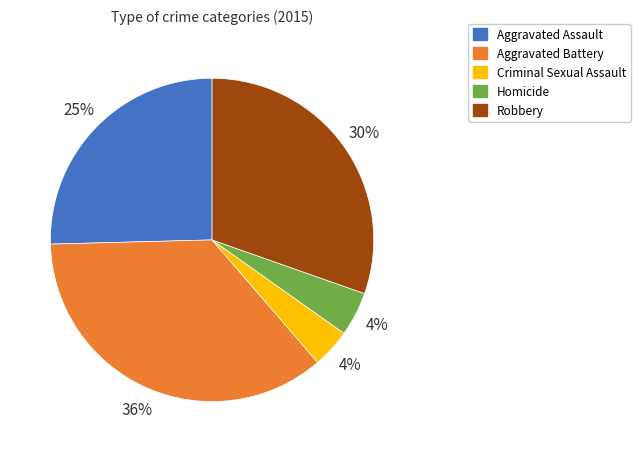

Is the sum of Homicide and Robbery greater than half?

No